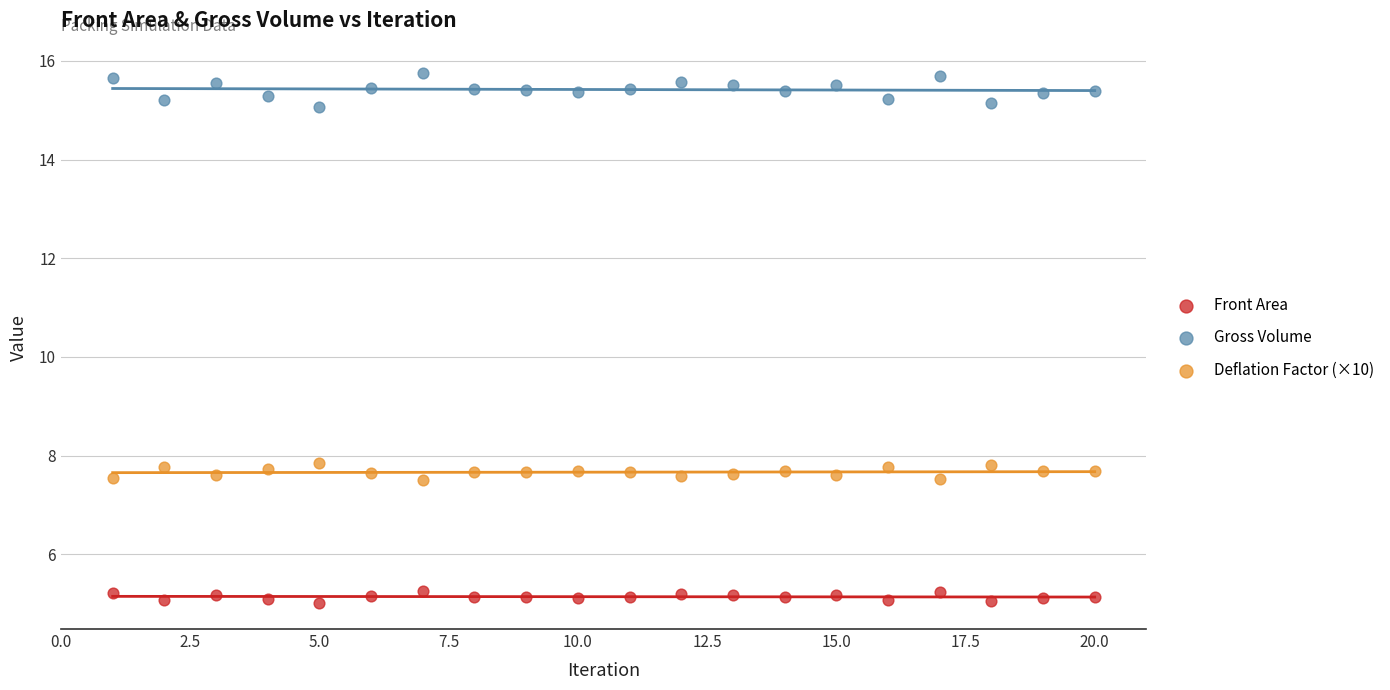

What are all the series names shown in the legend?

Front Area, Gross Volume, Deflation Factor (×10)